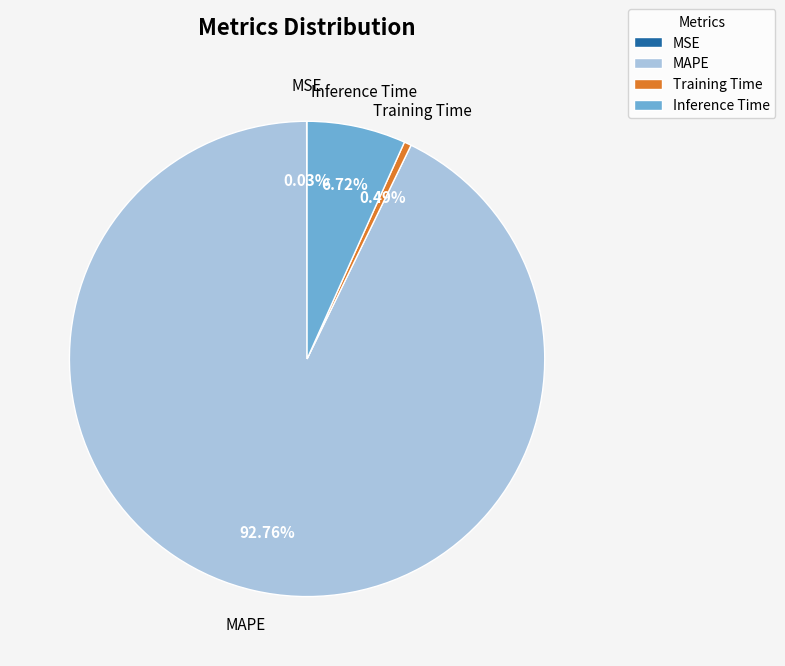

Between Training Time and MAPE, which is larger?

MAPE